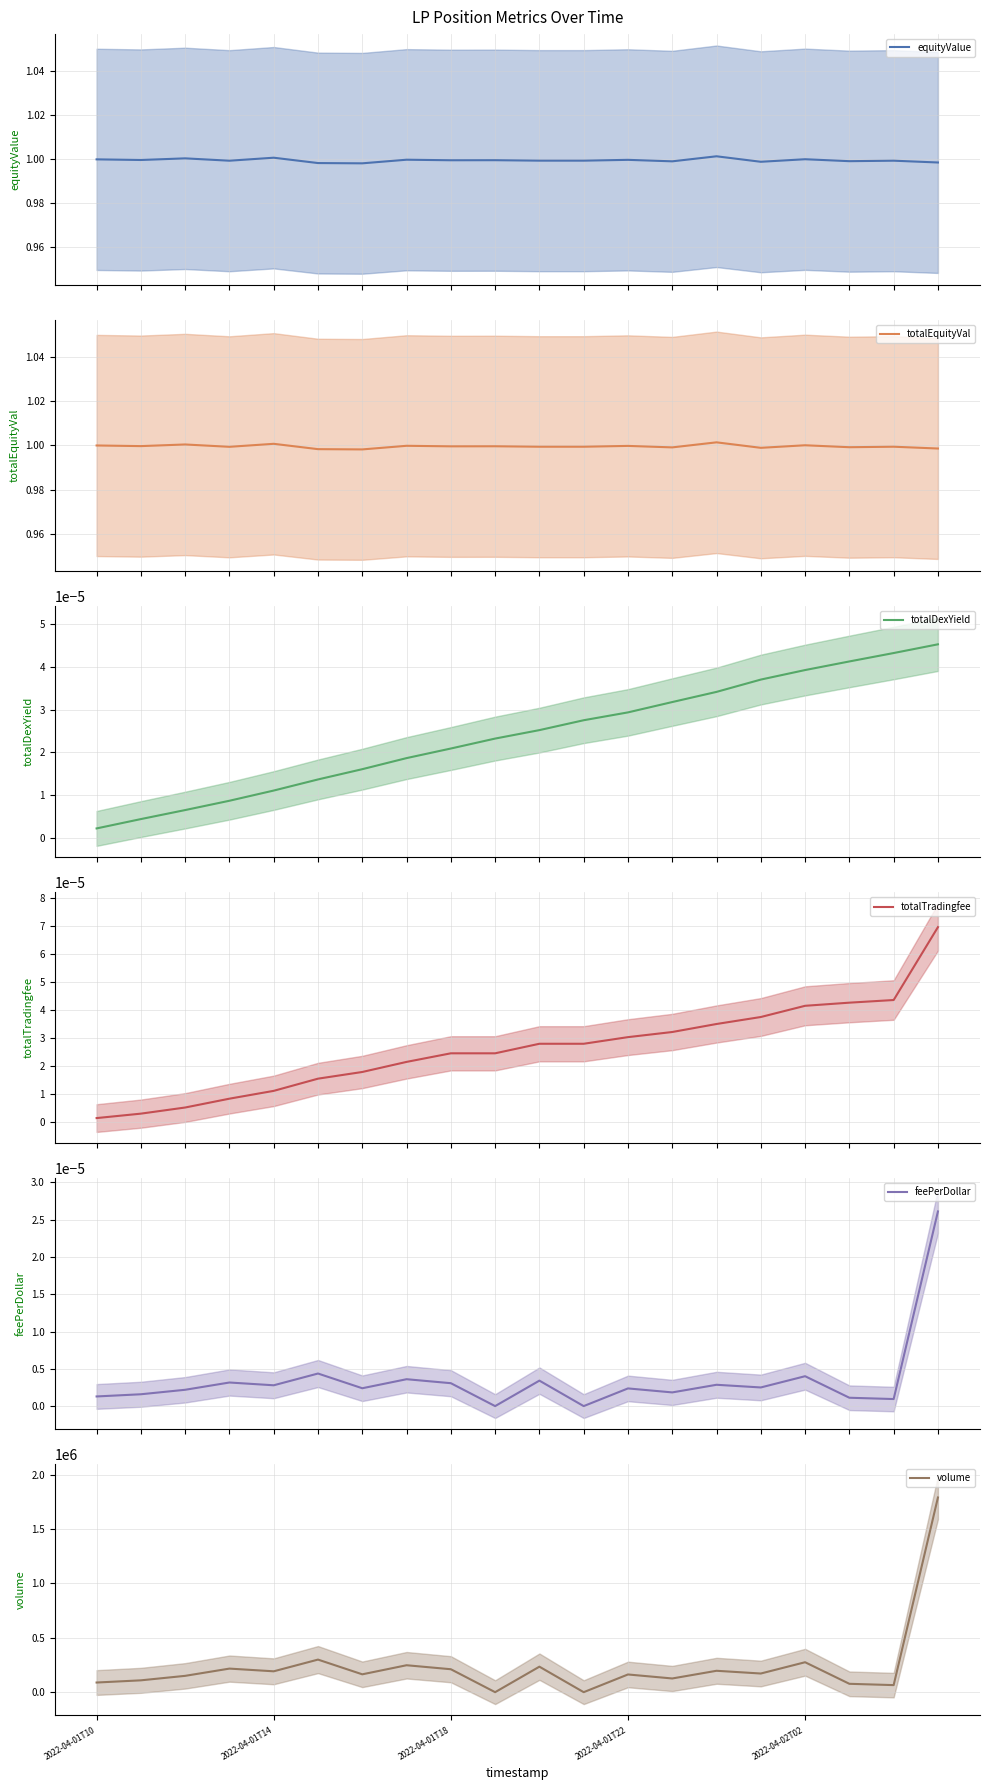

Reading right to left, transcribe all the data shown in this chart.

equityValue: 1.0	1.0	1.0	1.0	1.0	1.0	1.0	1.0	1.0	1.0	1.0	1.0	1.0	1.0	1.0	1.0	1.0	1.0	1.0	1.0
totalEquityVal: 1.0	1.0	1.0	1.0	1.0	1.0	1.0	1.0	1.0	1.0	1.0	1.0	1.0	1.0	1.0	1.0	1.0	1.0	1.0	1.0
totalDexYield: 0.0	0.0	0.0	0.0	0.0	0.0	0.0	0.0	0.0	0.0	0.0	0.0	0.0	0.0	0.0	0.0	0.0	0.0	0.0	0.0
totalTradingfee: 0.0	0.0	0.0	0.0	0.0	0.0	0.0	0.0	0.0	0.0	0.0	0.0	0.0	0.0	0.0	0.0	0.0	0.0	0.0	0.0
feePerDollar: 0.0	0.0	0.0	0.0	0.0	0.0	0.0	0.0	0.0	0.0	0.0	0.0	0.0	0.0	0.0	0.0	0.0	0.0	0.0	0.0
volume: 1790975.0	64965.1	76992.9	275462.4	171663.8	196785.3	126072.7	162918.5	0.0	234601.1	0.0	211058.7	247801.7	164242.5	299707.7	191980.3	216890.0	150226.5	108921.5	88765.5